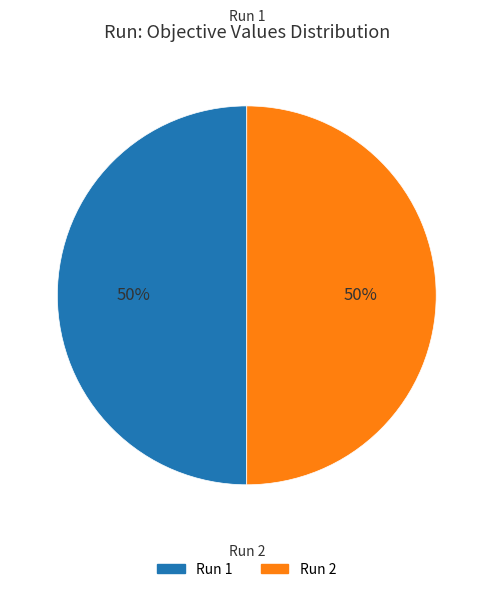

To the nearest percent, what is the average slice percentage?

50%